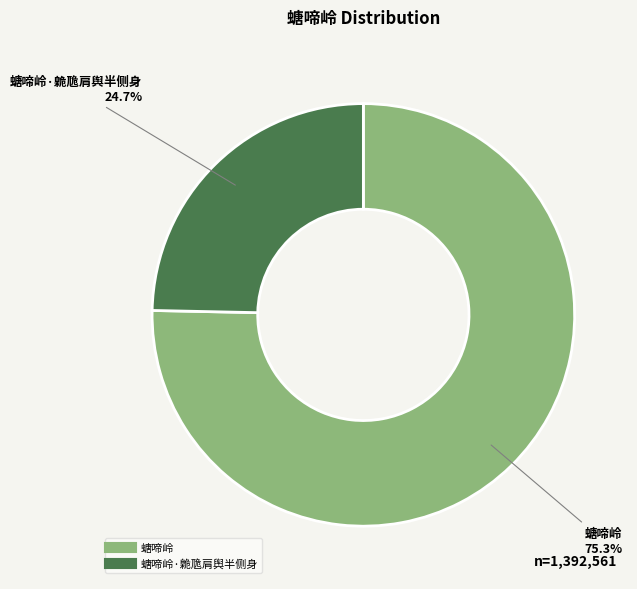

How many slices are in this pie chart?

2